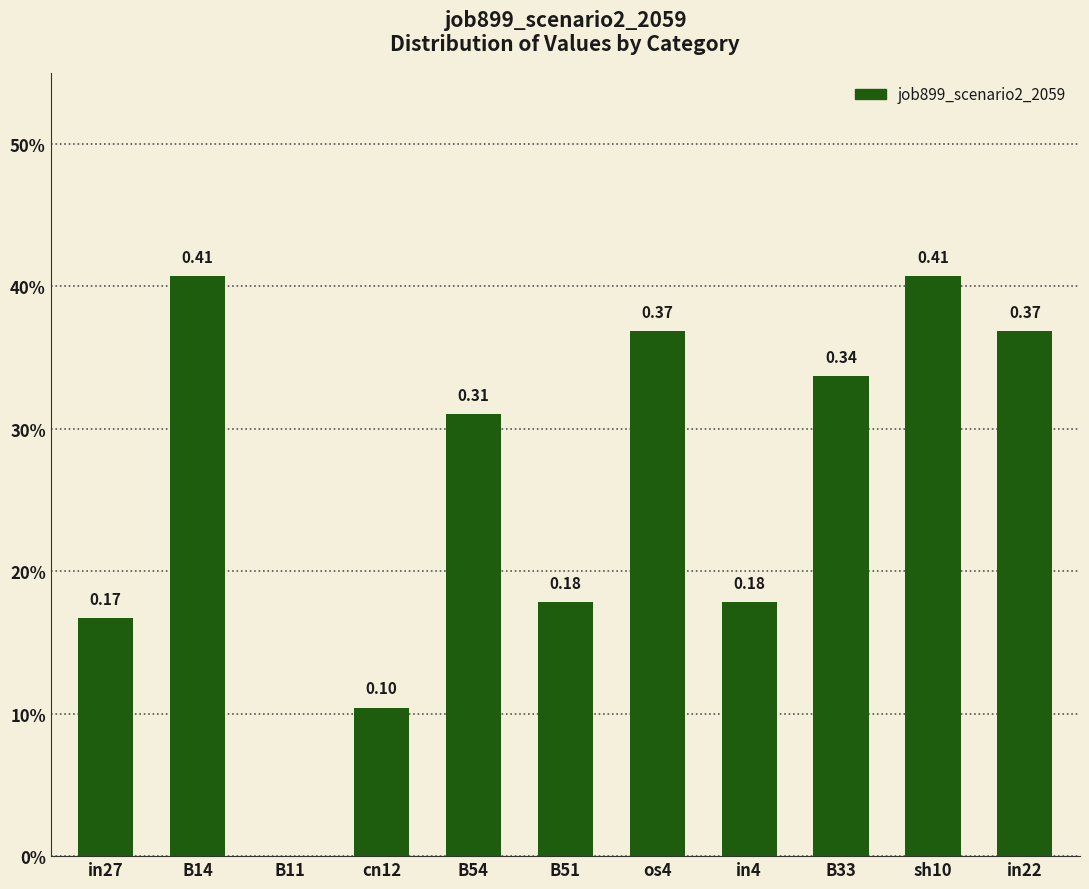

Which has a higher value, in22 or in27?

in22